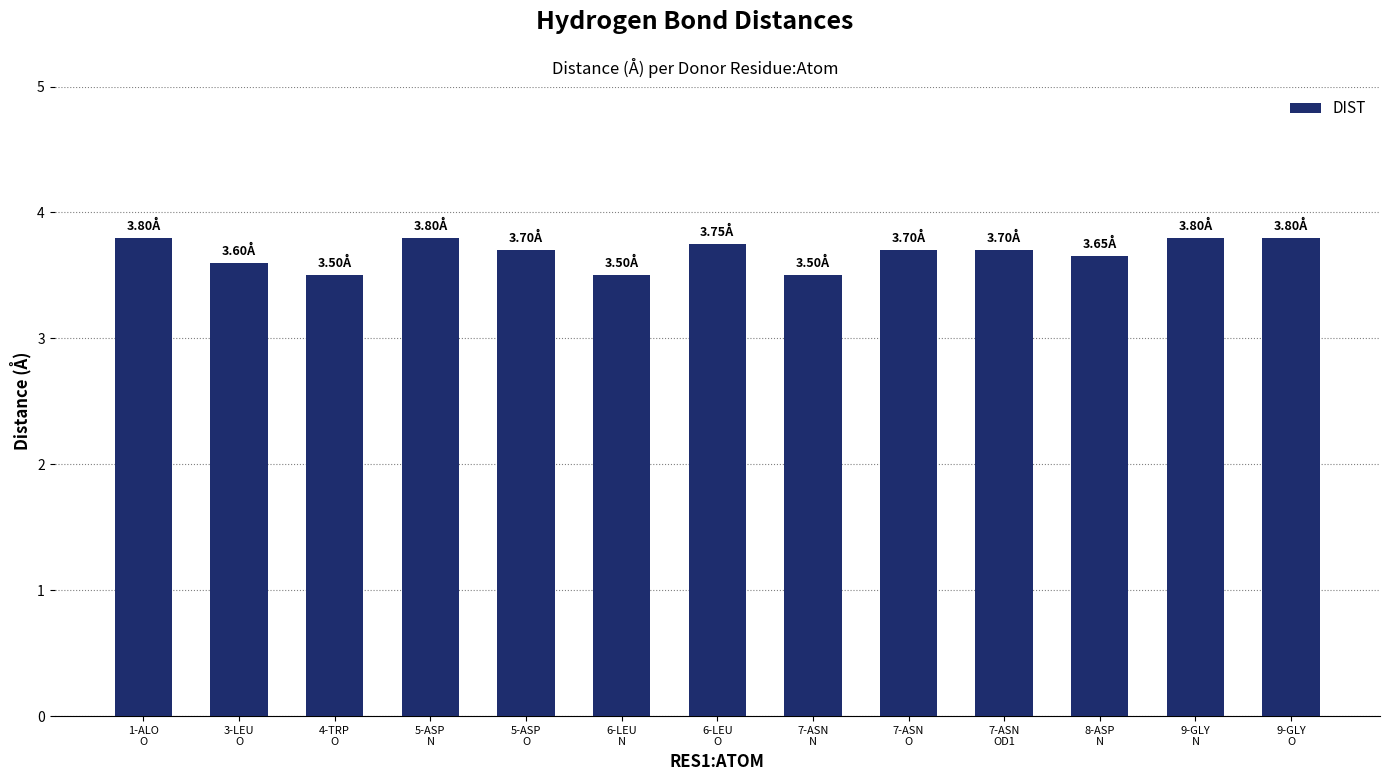

What is the minimum value shown in the chart?

3.5